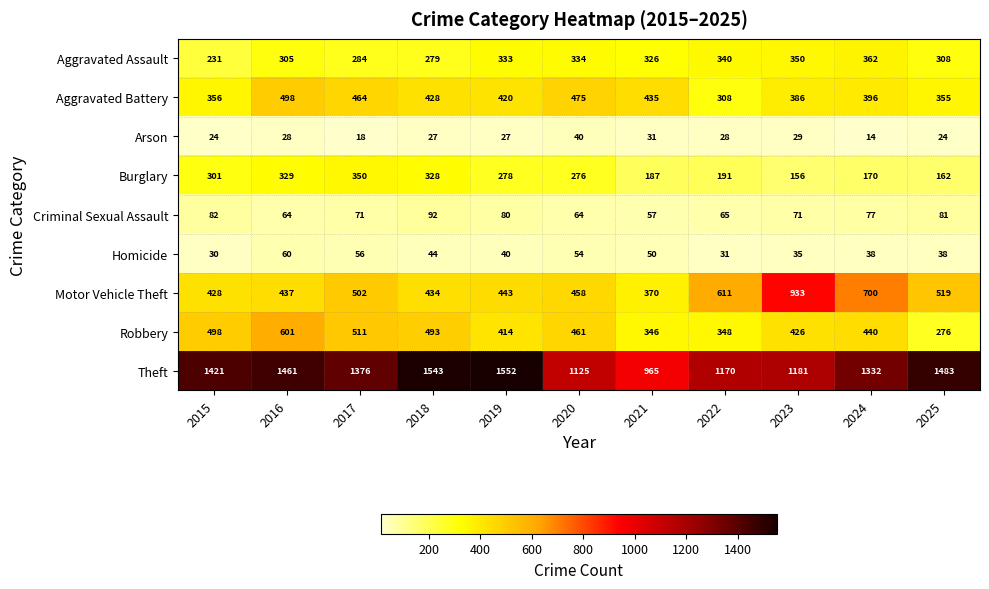

What is the difference between the Homicide values at 2022 and 2024?

7